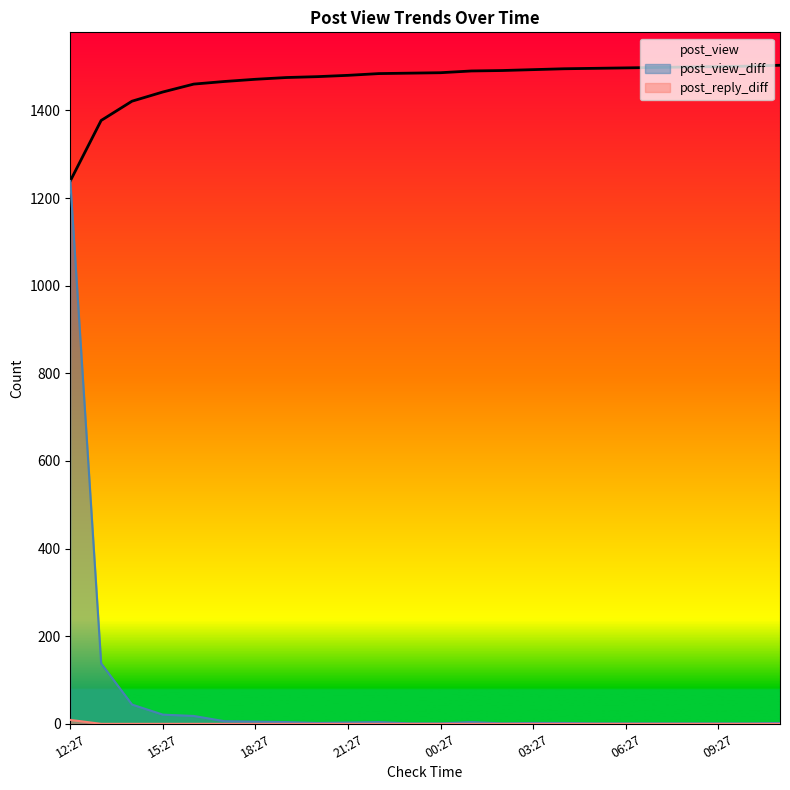

What is the sum of the post_view values at 16 and 17?

2991